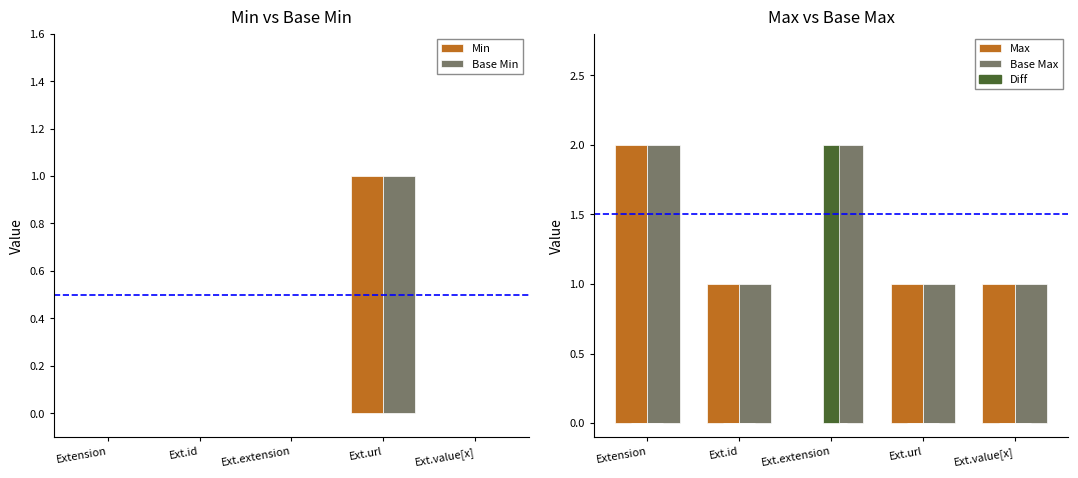

Is it true that Min equals 0 at Extension?

True